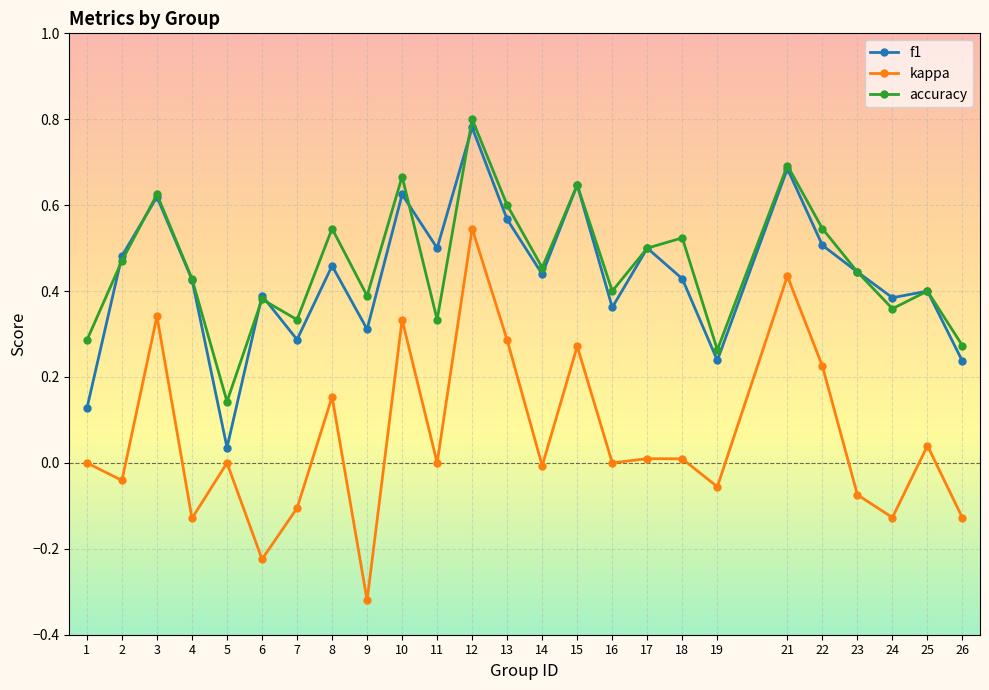

The f1 series shows 0.6 at 24. True or false?

False